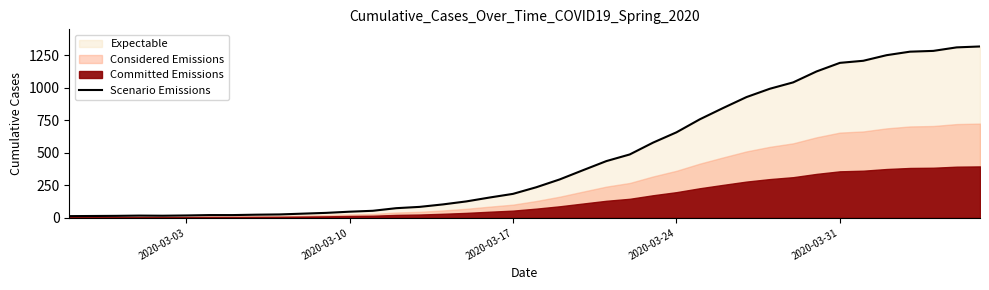

Reading left to right, what are all the values shown in this chart?

13	14	15	17	16	18	21	21	24	26	32	38	47	54	74	84	103	126	156	184	235	295	366	436	487	578	657	757	844	928	992	1041	1125	1191	1207	1250	1277	1283	1310	1317